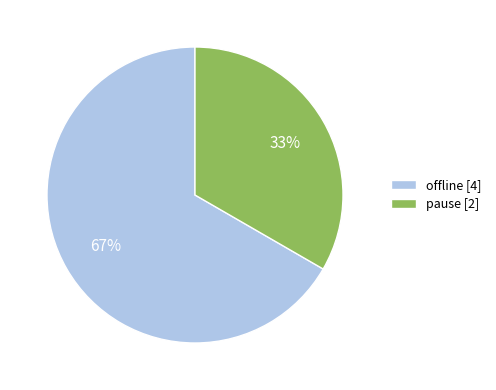

How many segments does this pie chart have?

2